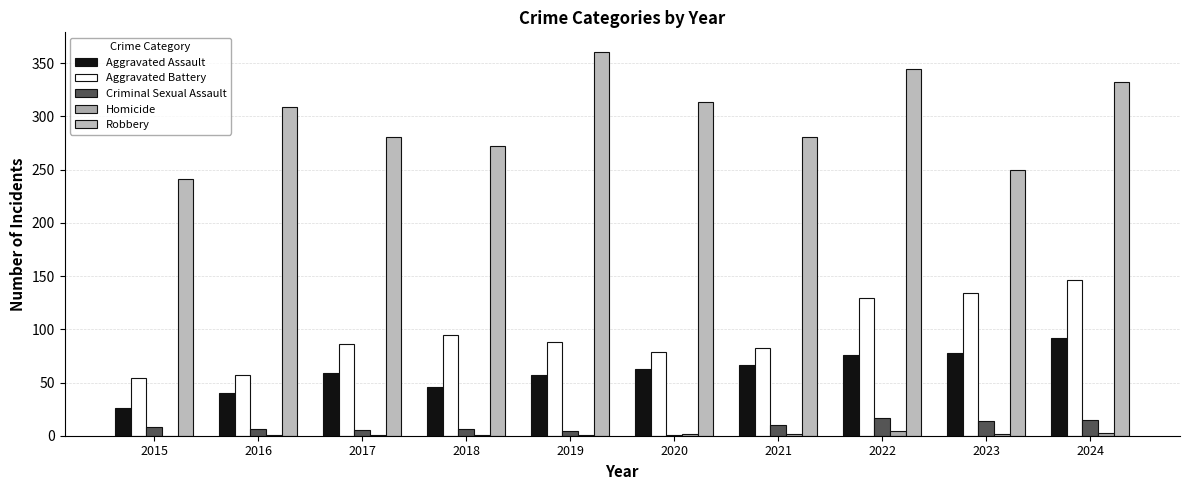

How many distinct data groups are displayed?

5